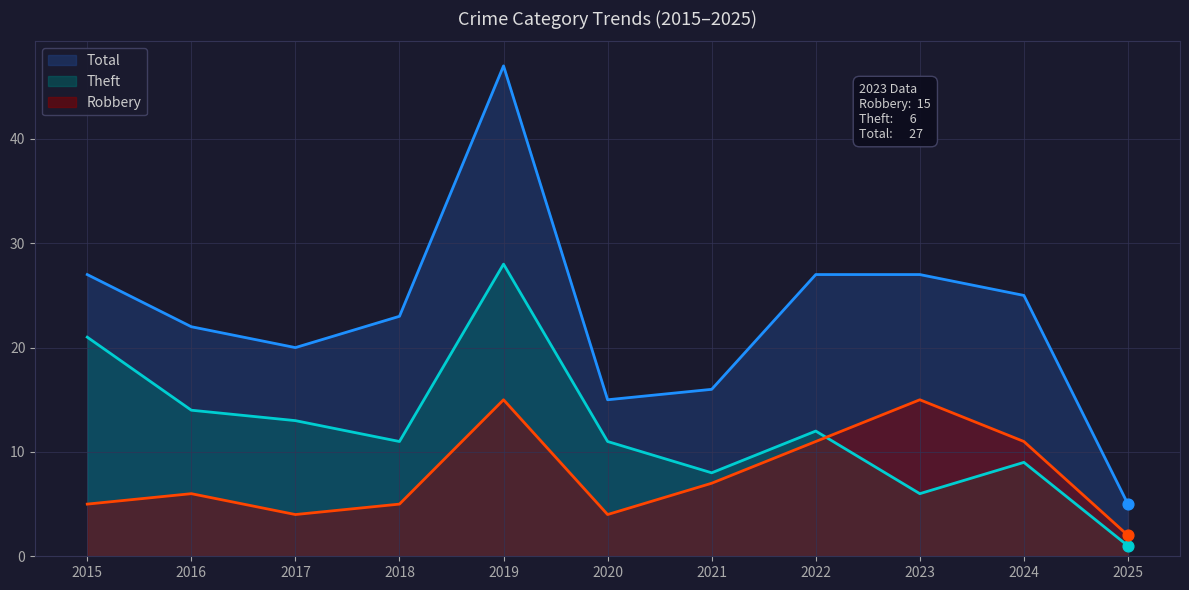

Which series has the largest Y range (max minus min)?

Total